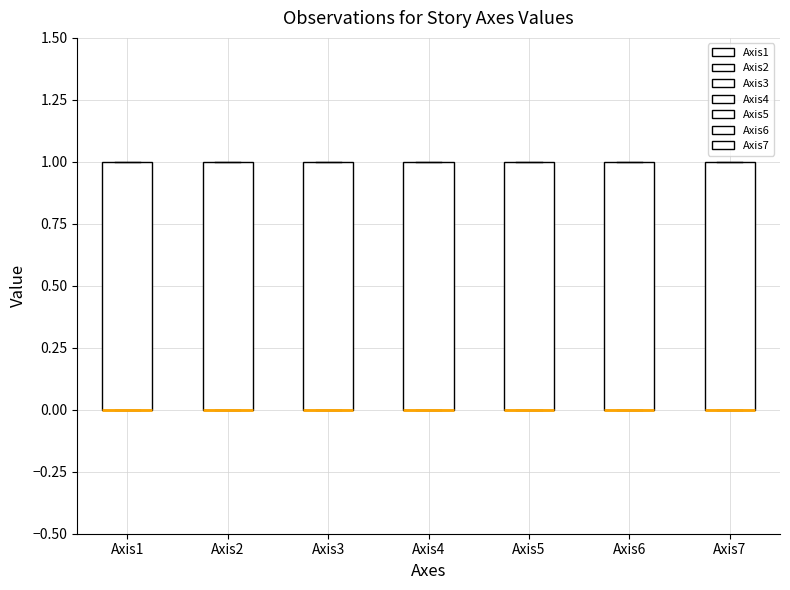

Where is the upper edge of the box for Axis1 on the y-axis? The values are not printed on the chart, so give them approximately, as read against the axis.

1